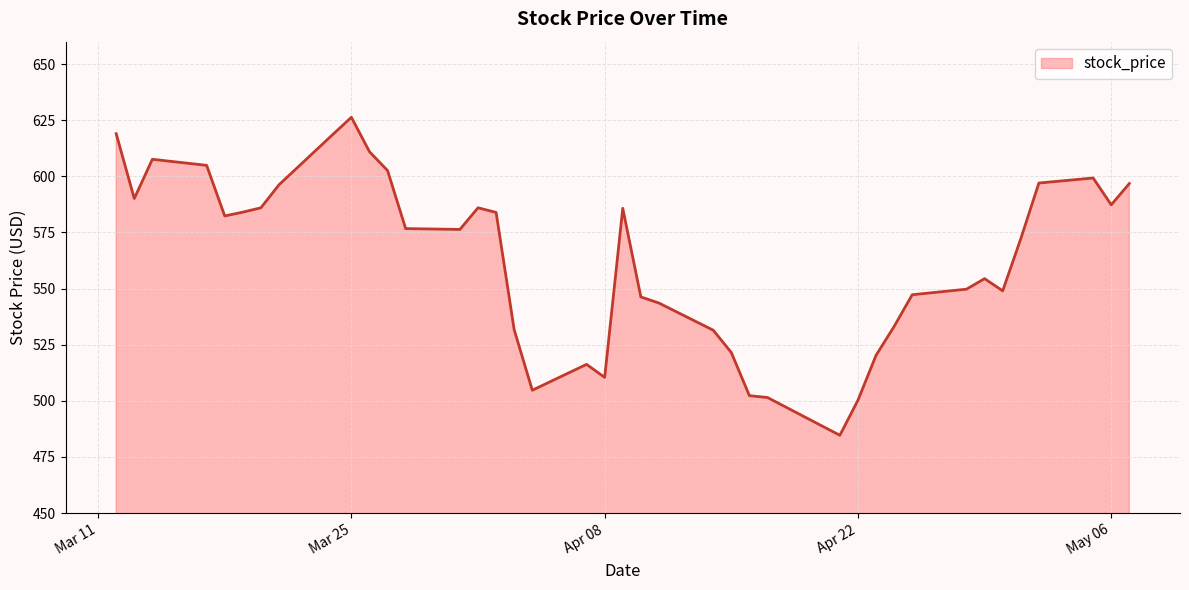

What is the minimum value shown in the chart?

484.7